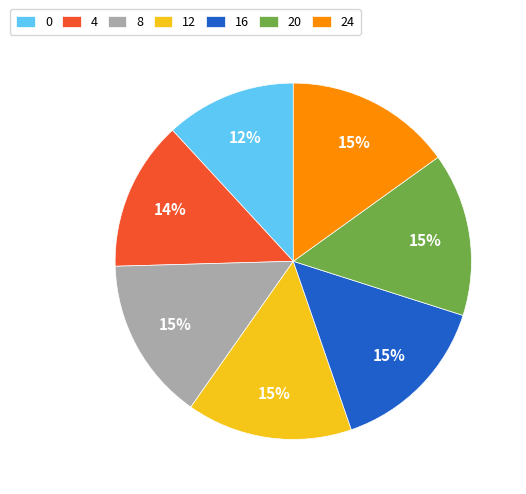

Do 12 and 20 together represent more than half of the pie?

No